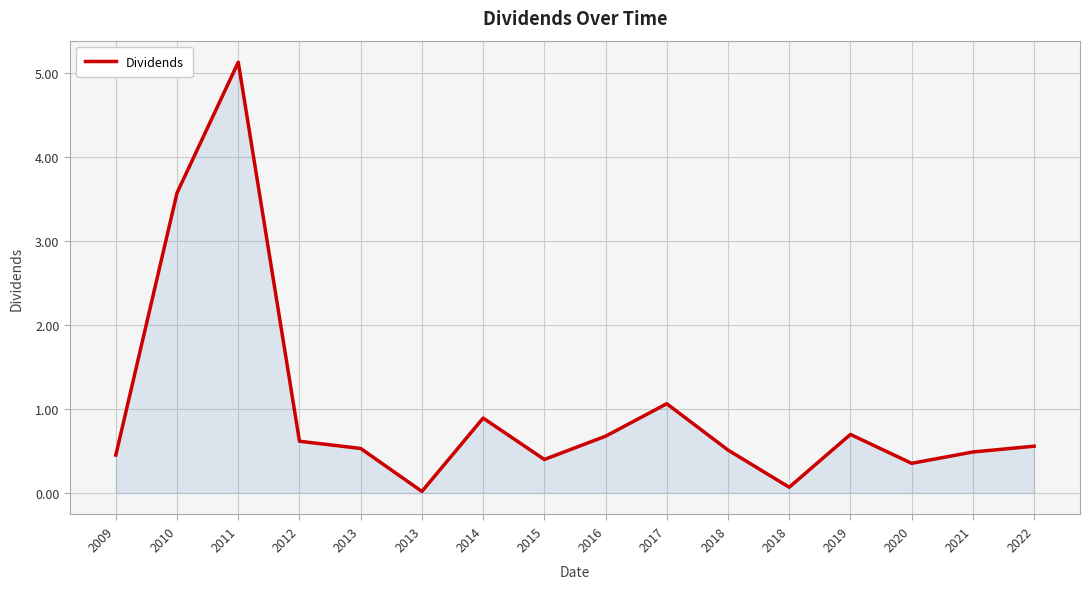

What is the difference between the maximum and minimum values?

5.1